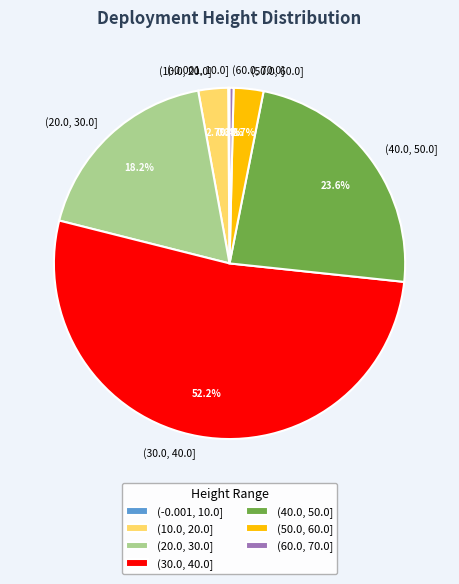

Between (20.0, 30.0] and (40.0, 50.0], which is larger?

(40.0, 50.0]